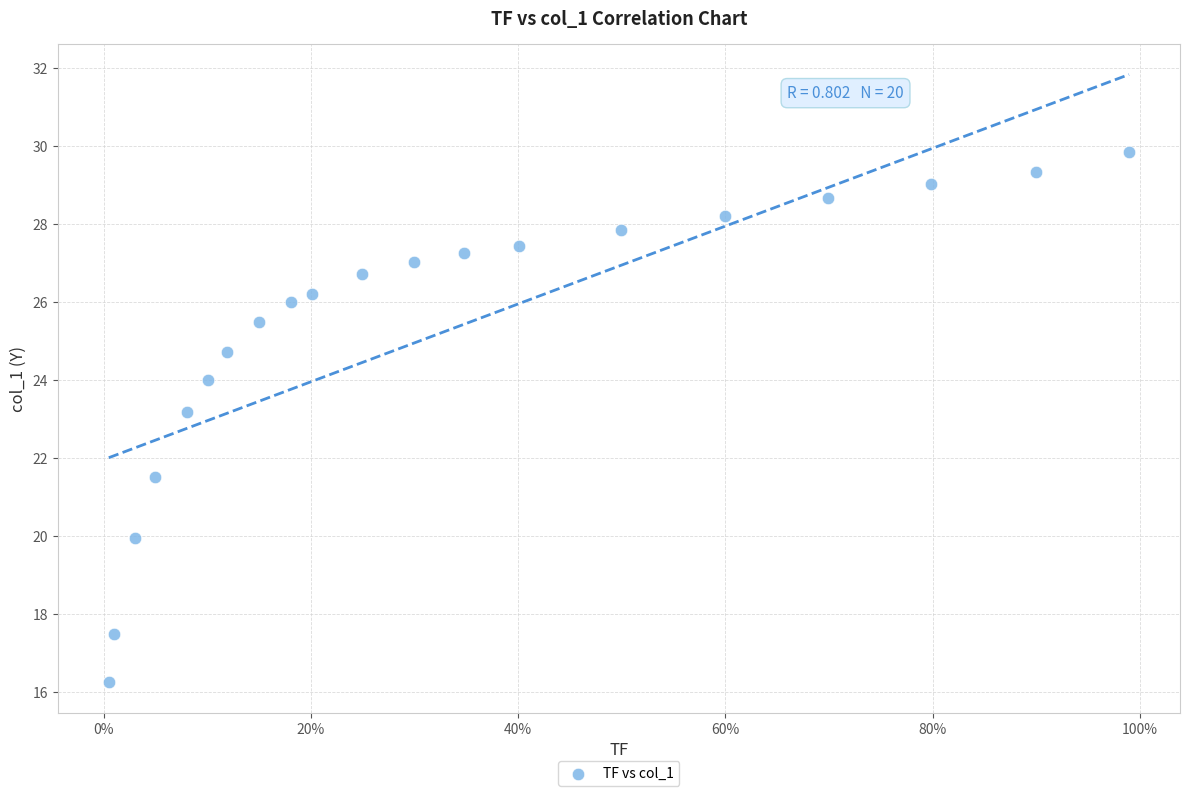

What Y value in the scatter plot is closest to 23?

23.2